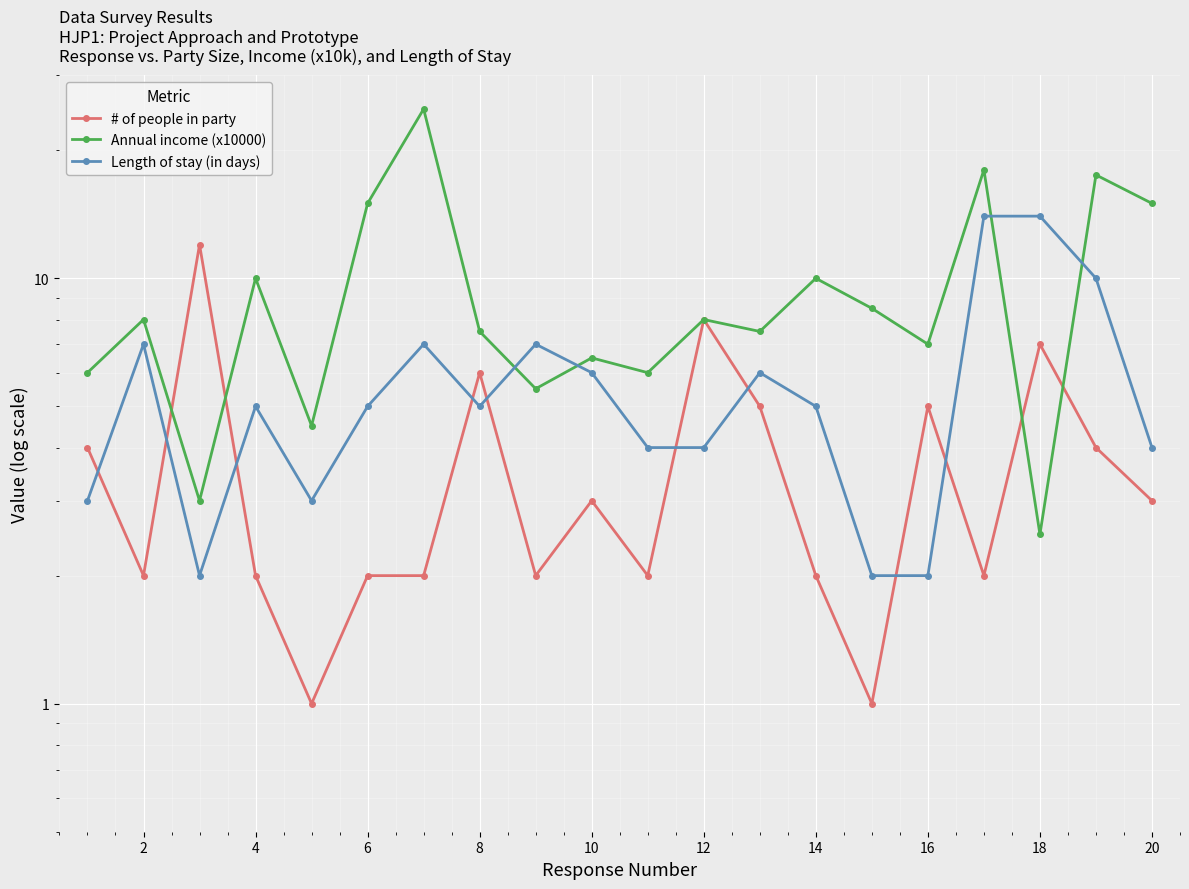

Count the number of data series in this chart.

3